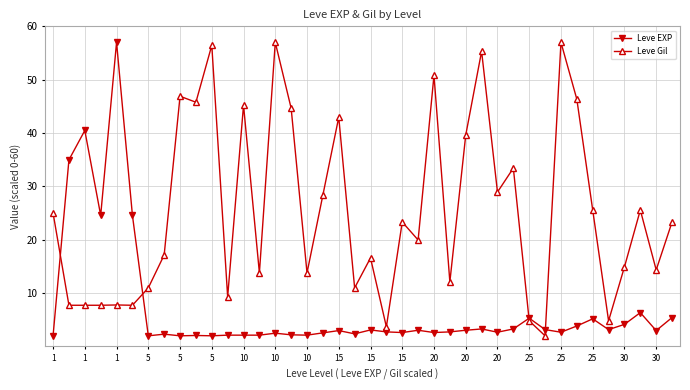

Does the chart display data point markers on the line(s)?

Yes